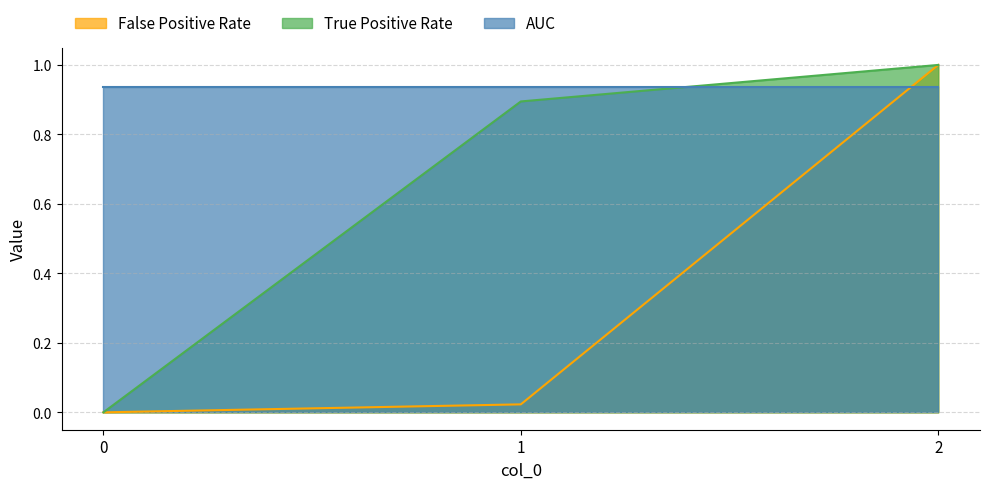

What is the difference between the maximum and minimum values in the False Positive Rate series?

1.0